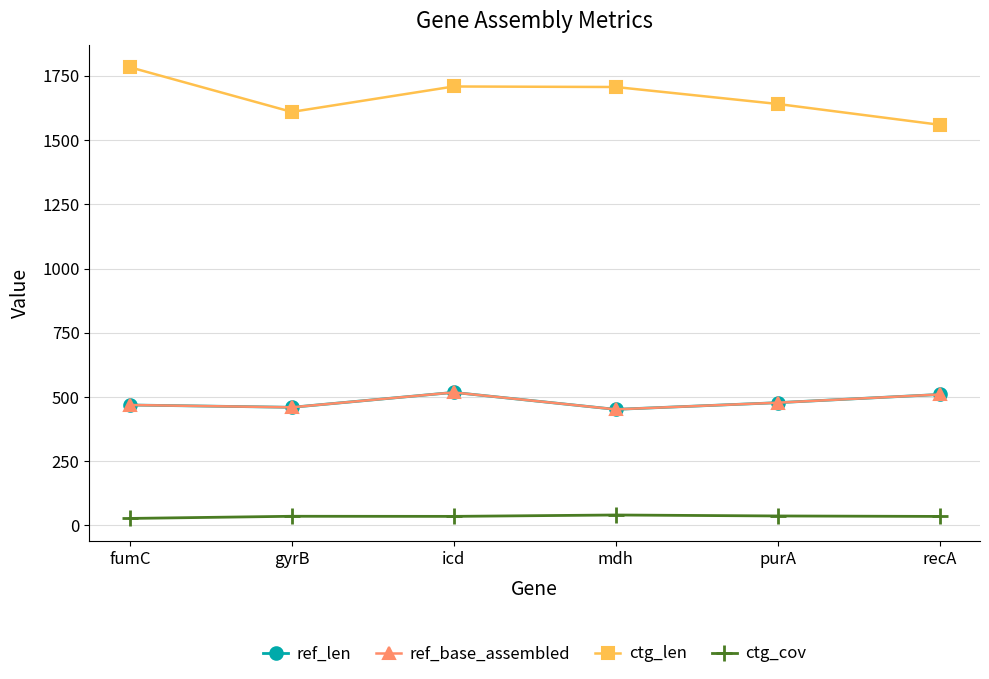

Reading left to right, list all the values displayed in this chart.

ref_len: fumC=469.0	gyrB=460.0	icd=518.0	mdh=452.0	purA=478.0	recA=510.0
ref_base_assembled: fumC=469.0	gyrB=460.0	icd=518.0	mdh=452.0	purA=478.0	recA=510.0
ctg_len: fumC=1784.0	gyrB=1610.0	icd=1709.0	mdh=1707.0	purA=1641.0	recA=1560.0
ctg_cov: fumC=27.4	gyrB=35.8	icd=35.4	mdh=40.8	purA=37.0	recA=35.2